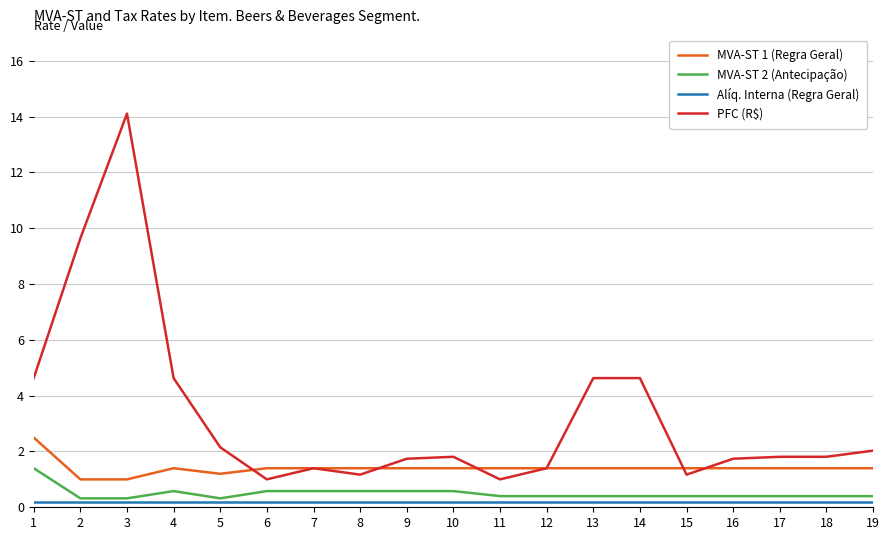

True or false: MVA-ST 1 (Regra Geral) and Alíq. Interna (Regra Geral) intersect in this chart.

False